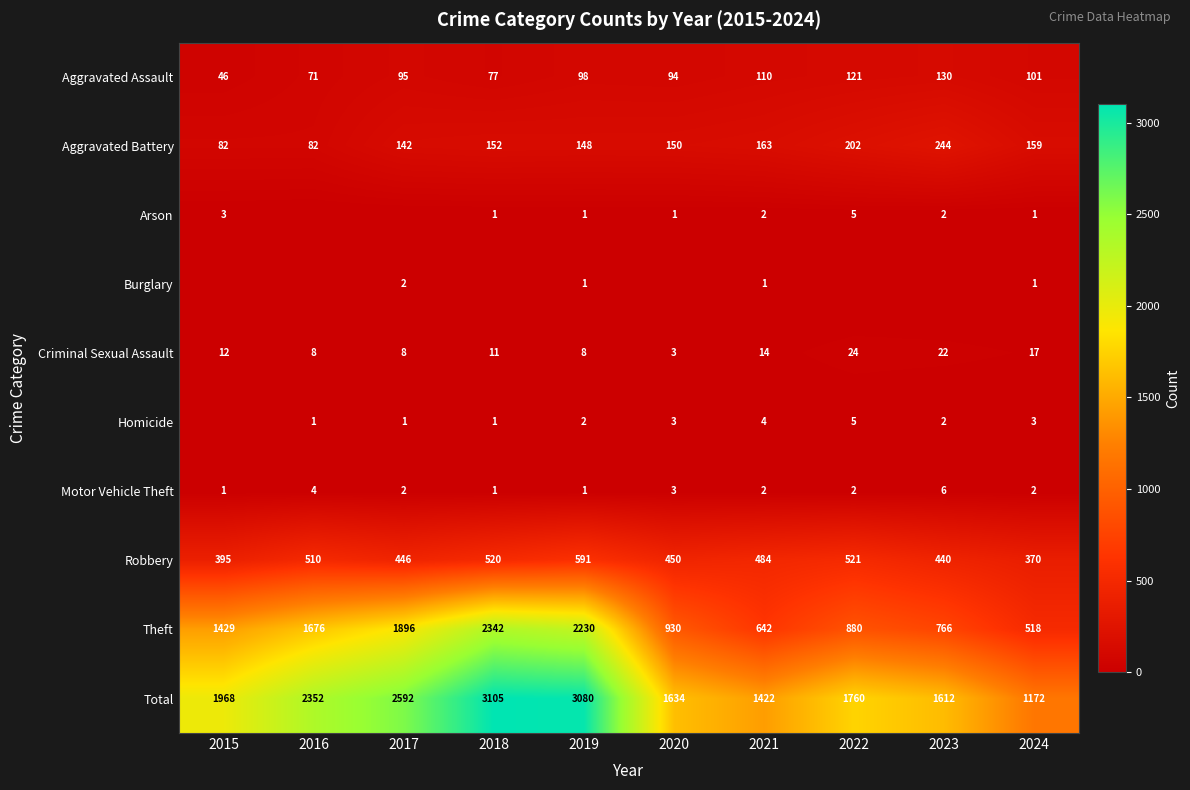

What is the difference between the maximum and minimum values in the Robbery series?

221